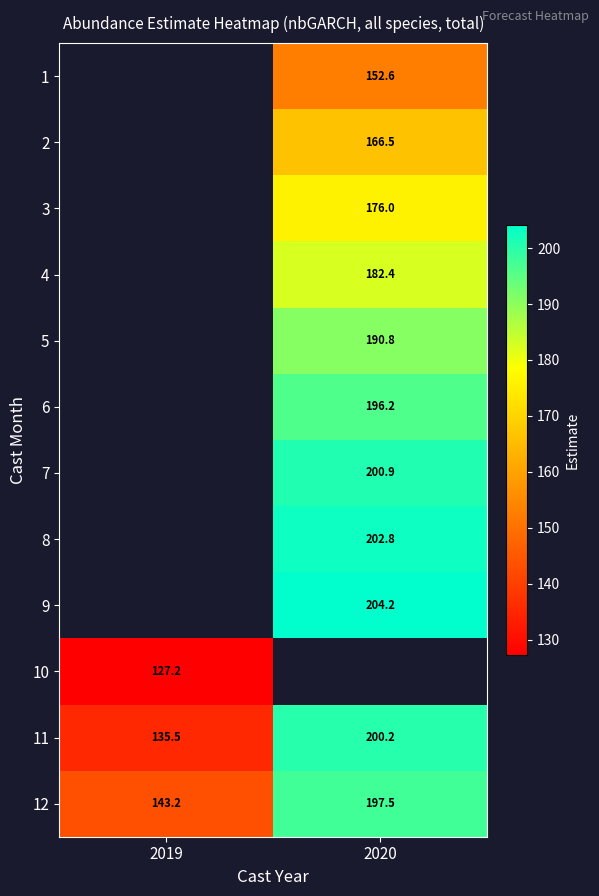

How many values in 7 are above zero?

1